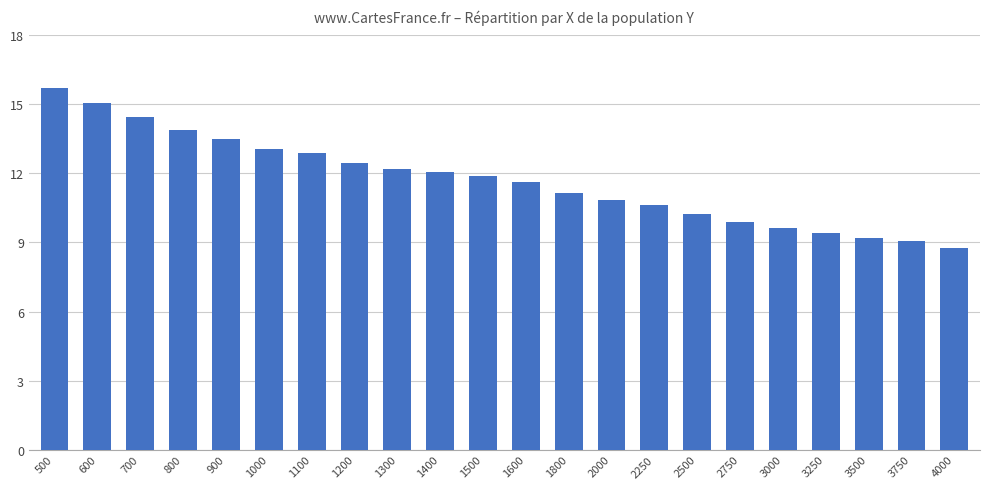

What is the sum of all values?

257.6